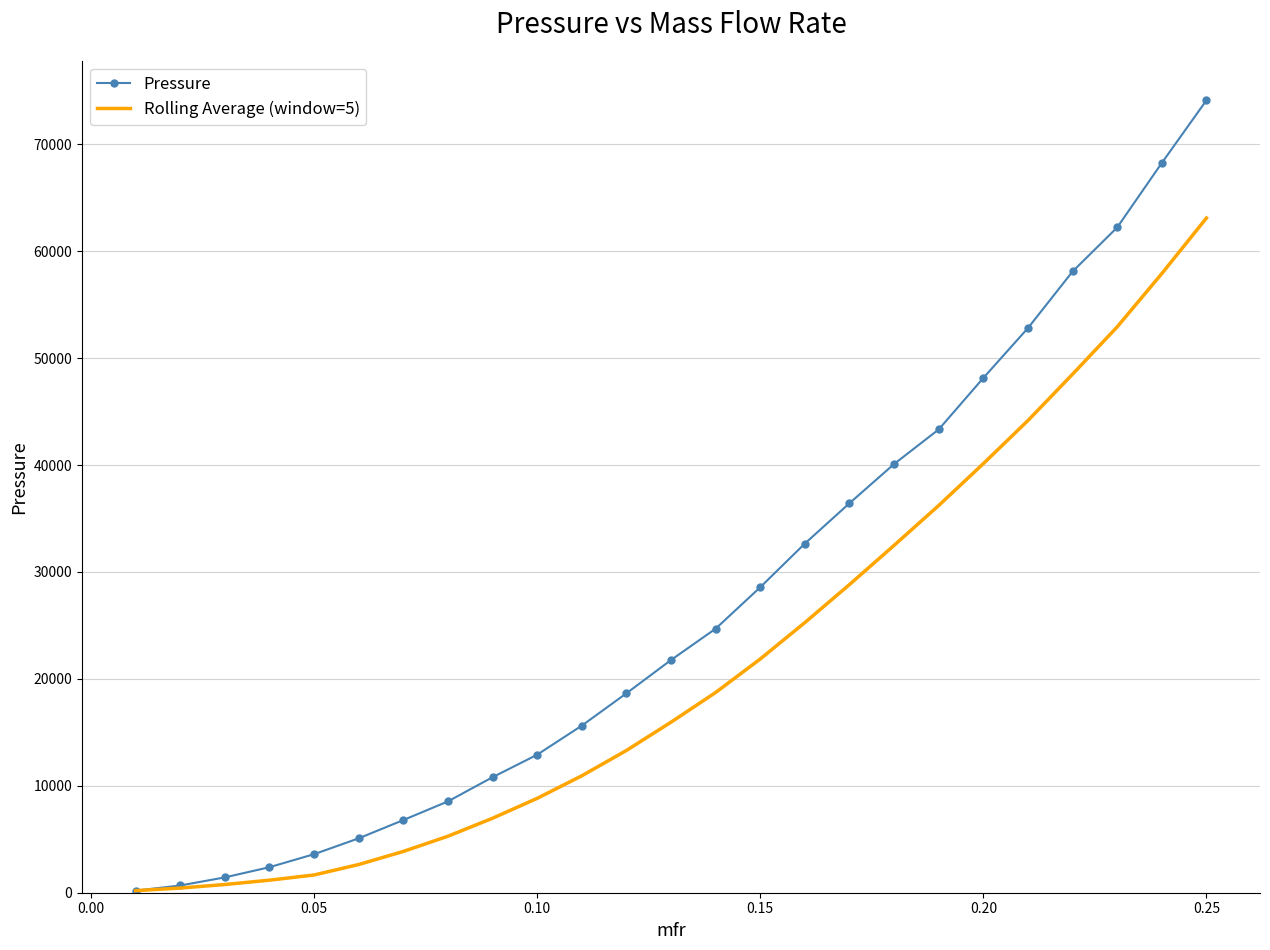

Rank the series by their maximum value, from lowest to highest.

Rolling Average (window=5), Pressure